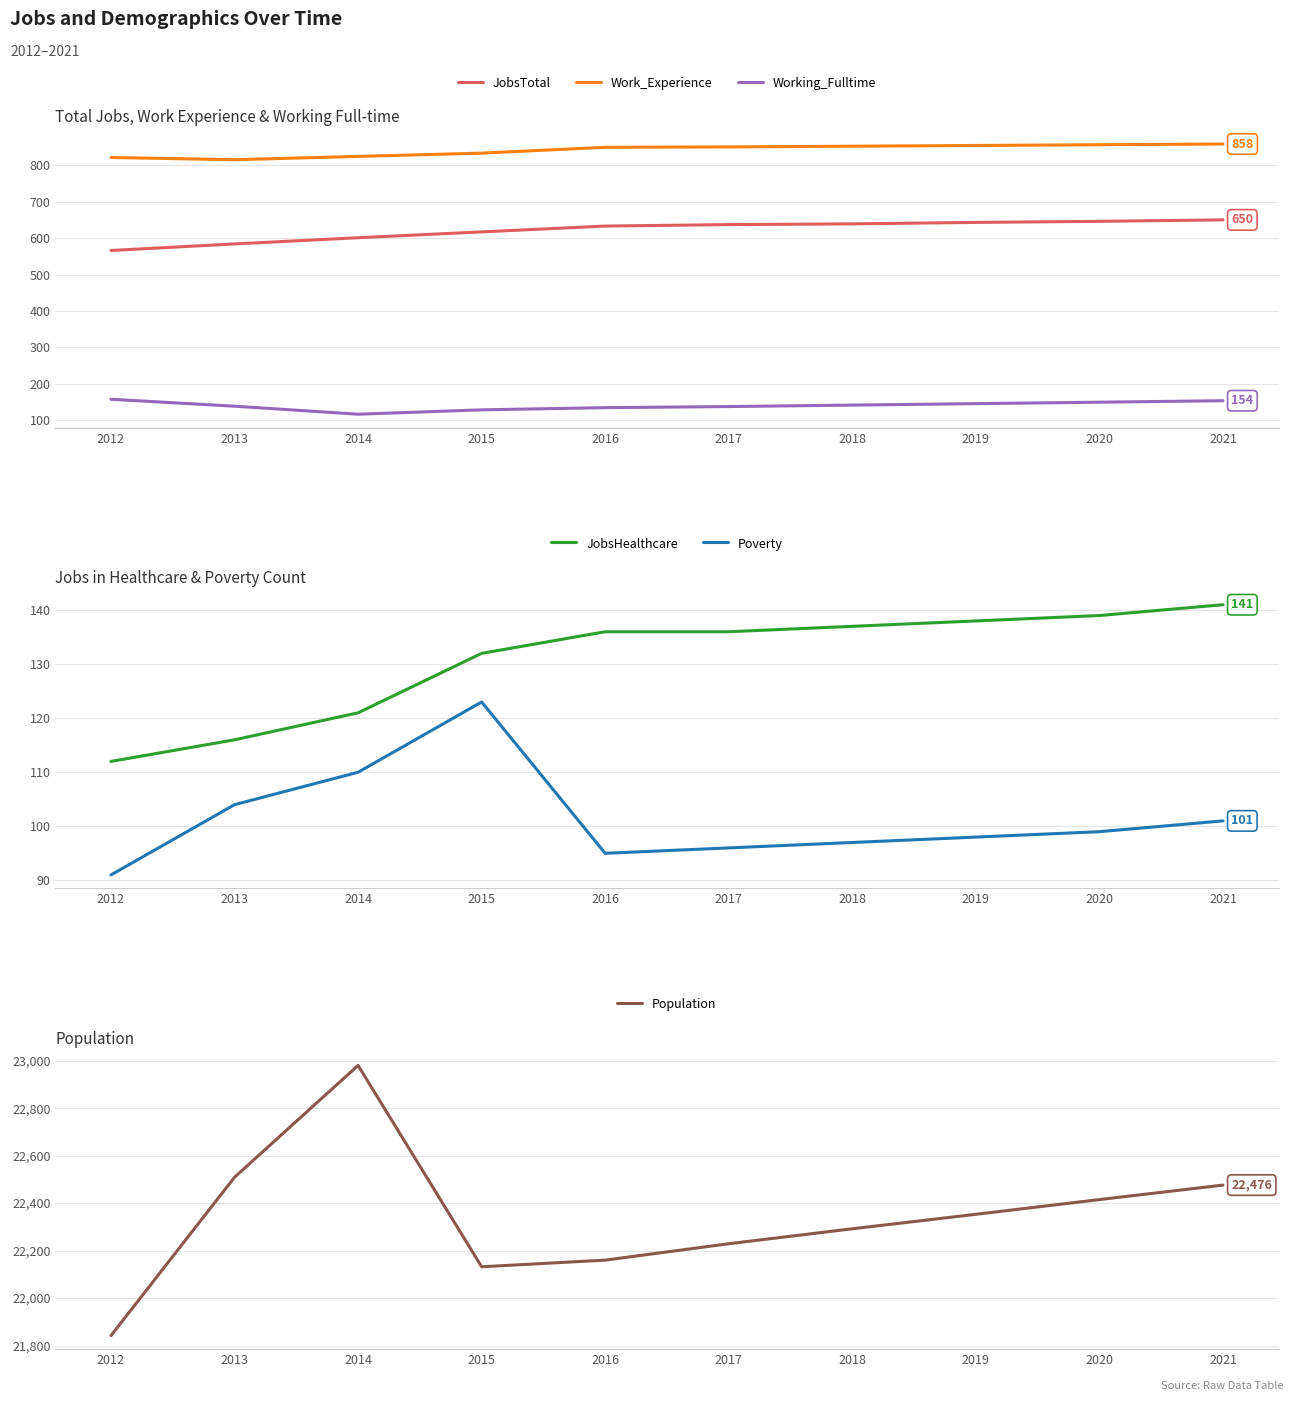

What are all the series names shown in the legend?

JobsTotal, Work_Experience, Working_Fulltime, JobsHealthcare, Poverty, Population